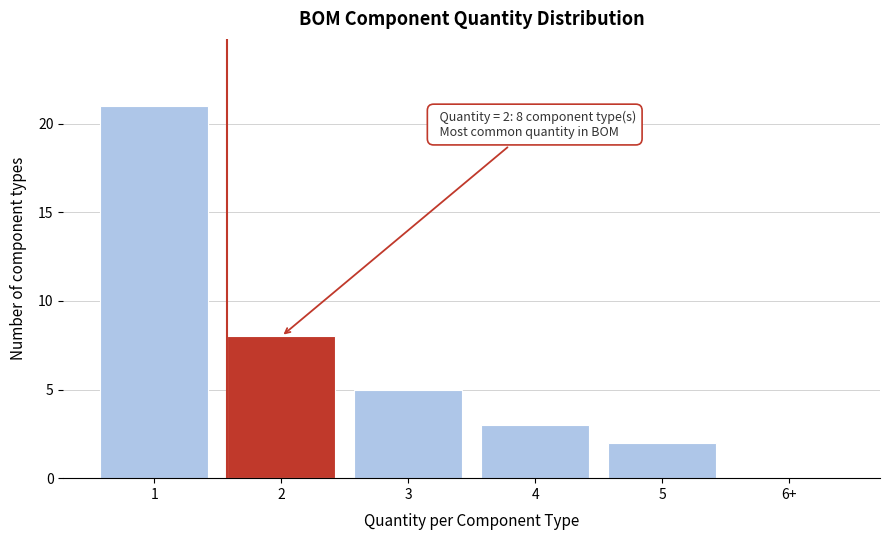

Reading left to right, extract all data points from this chart.

1=21	2=8	3=5	4=3	5=2	6+=0